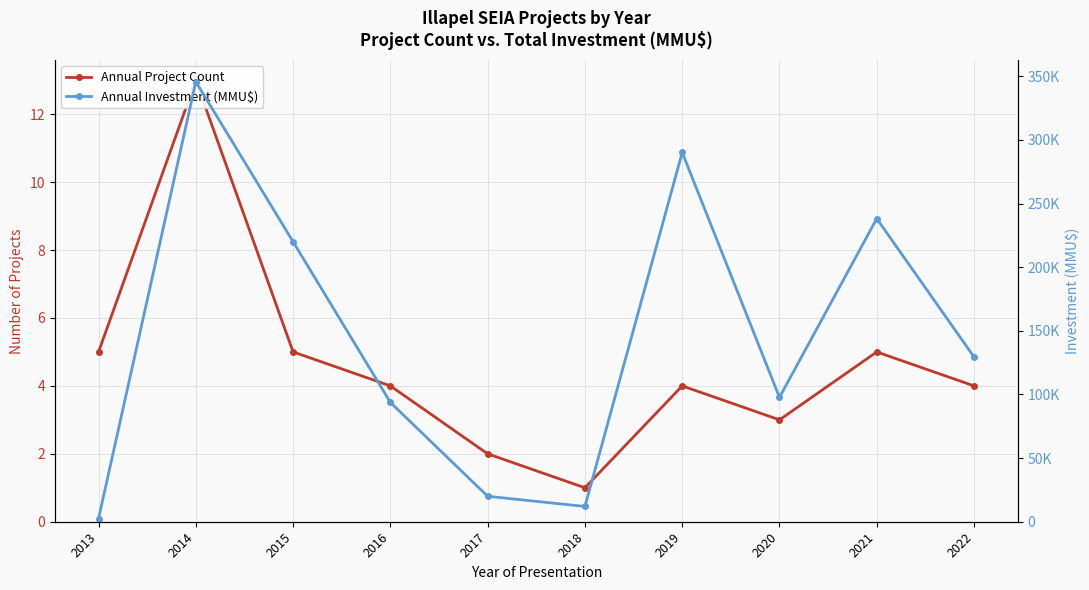

Which series changed the most between 2020 and 2021?

Annual Investment (MMU$)